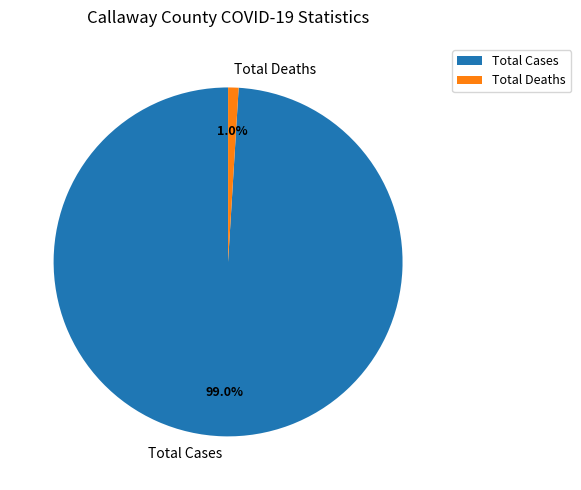

Is it true that Total Deaths is 1% of the pie?

True